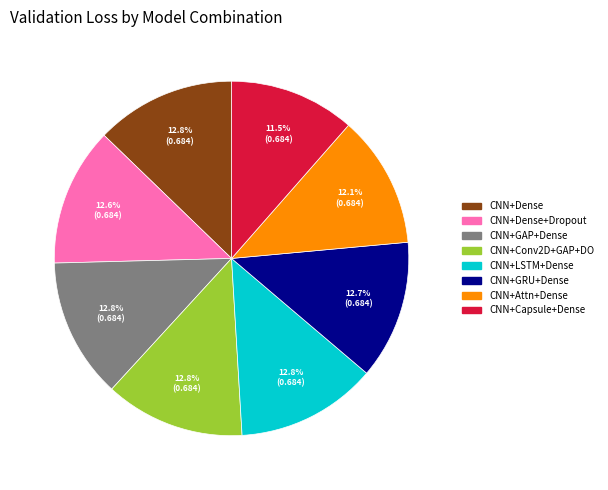

Is there a majority slice in this chart?

No